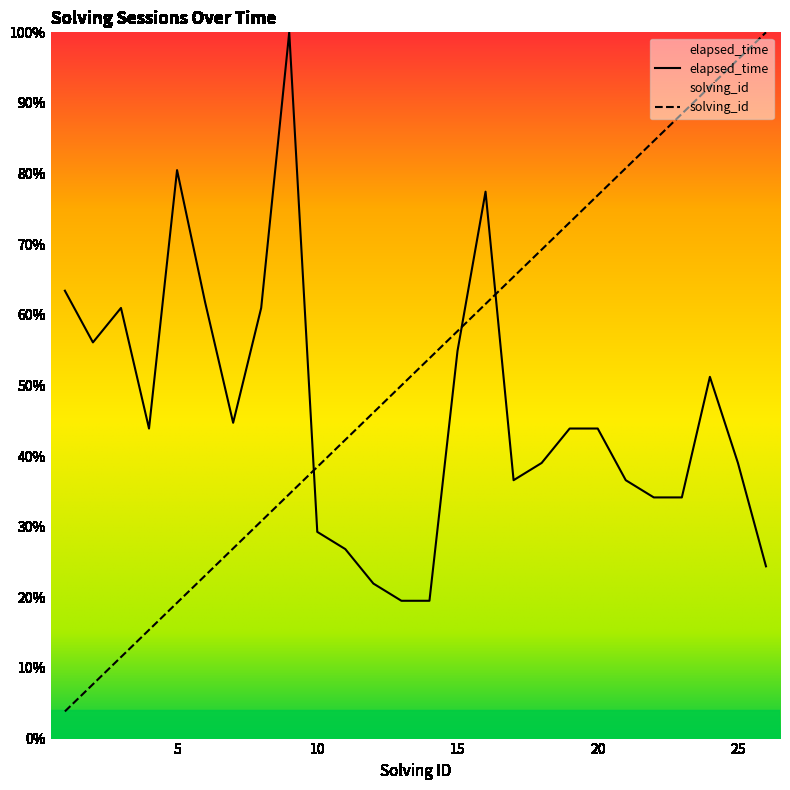

How many times do elapsed_time and solving_id cross each other?

3